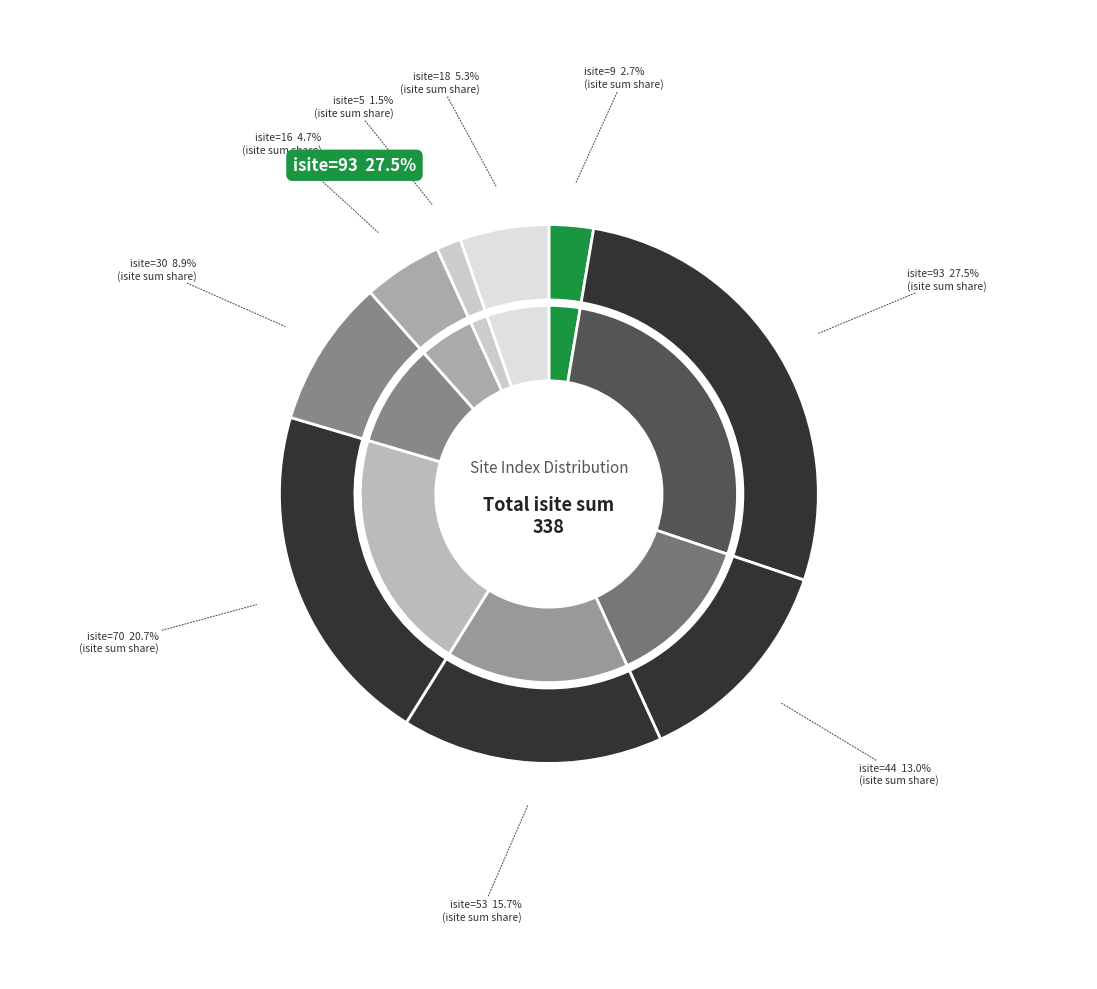

Does Si1 (isite=16) represent more than half of the total?

No